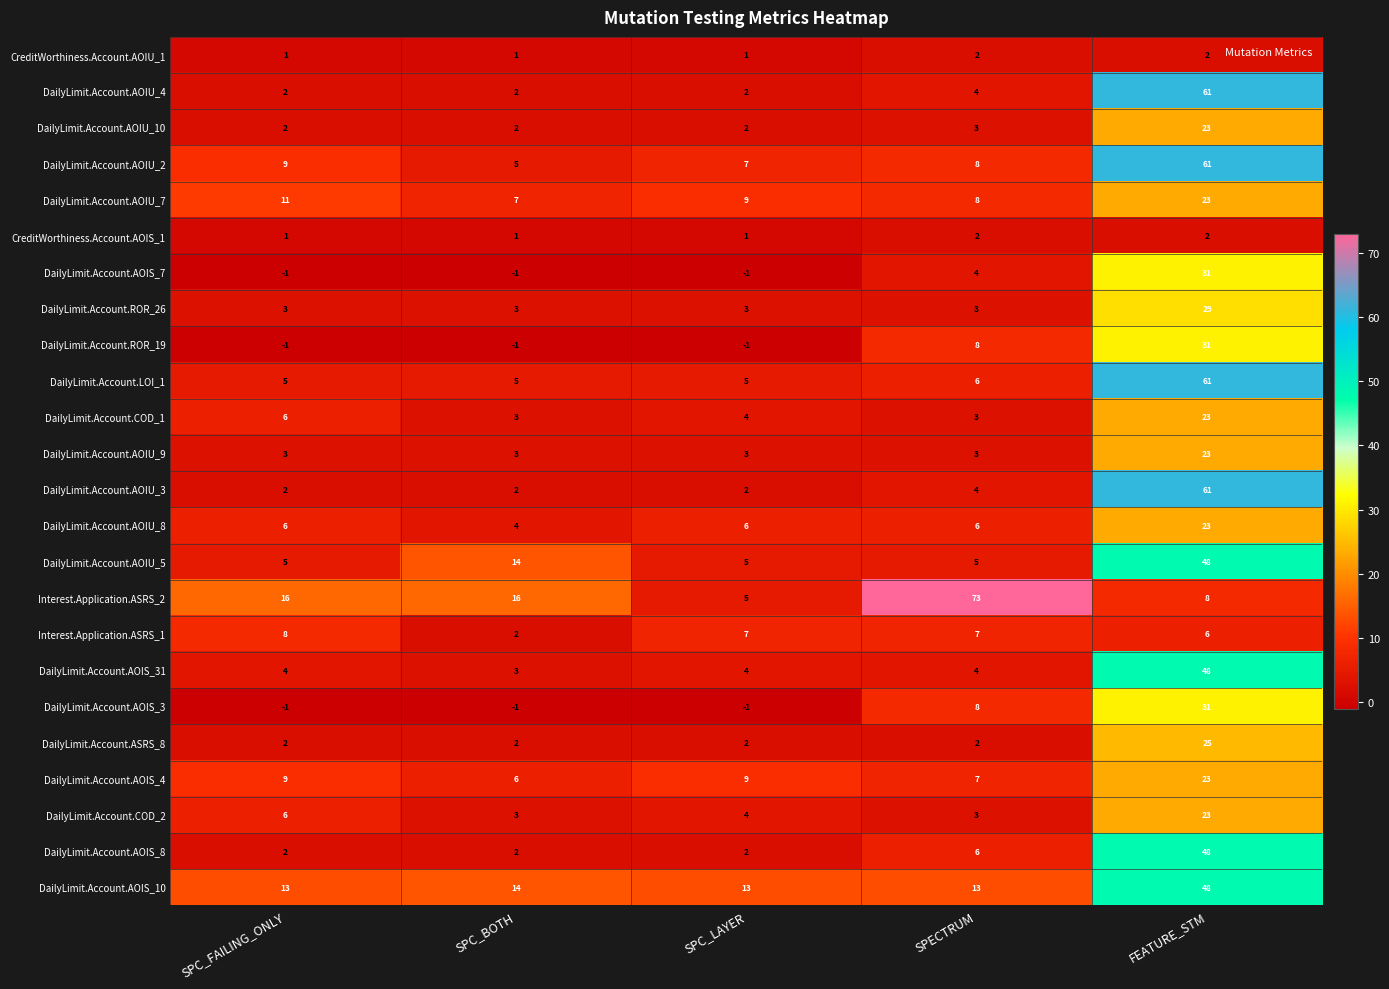

Between SPC_FAILING_ONLY and SPC_LAYER, which series saw the biggest shift?

Interest.Application.ASRS_2